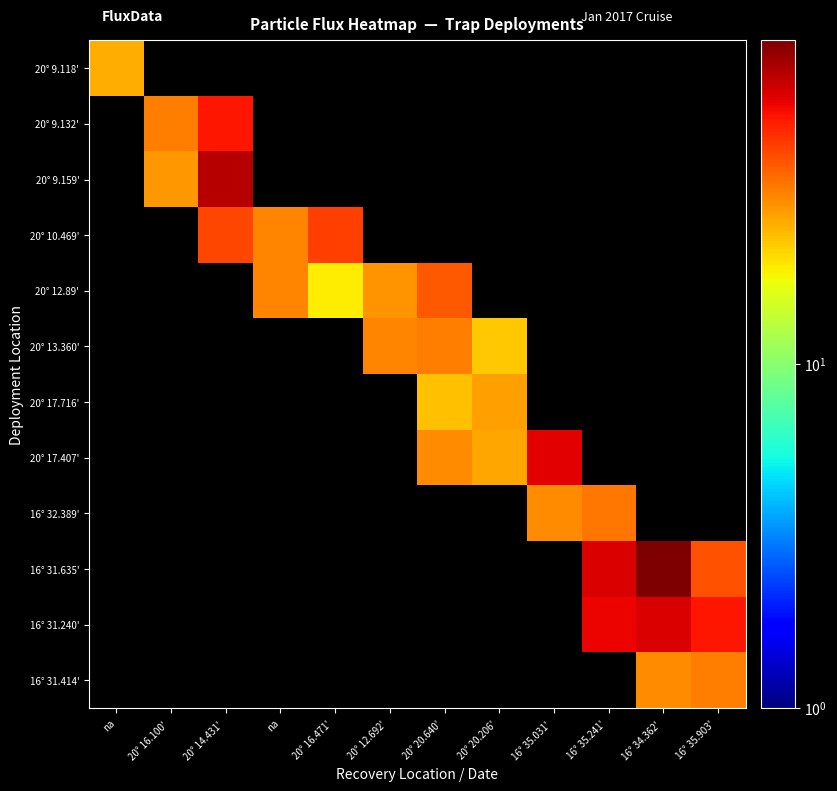

Count the number of data series in this chart.

12